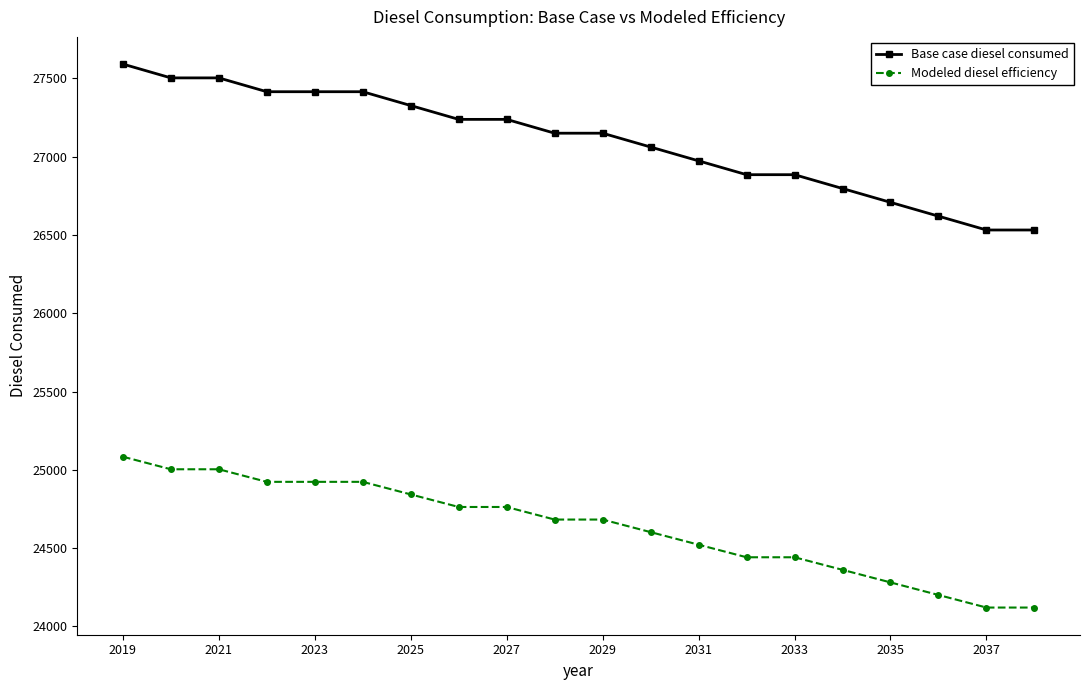

What is the difference between the maximum and minimum values in the Modeled diesel efficiency series?

963.7